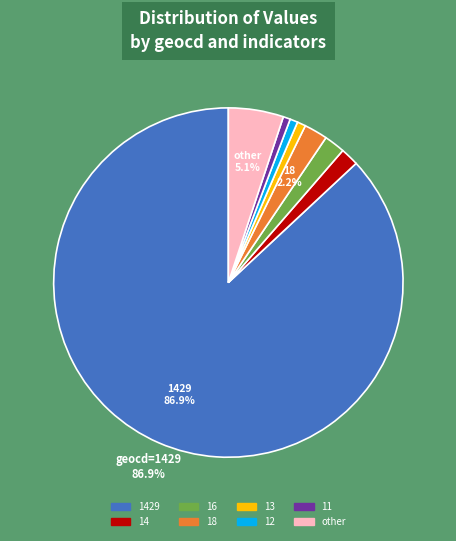

Is there any slice that represents more than half of the pie?

Yes